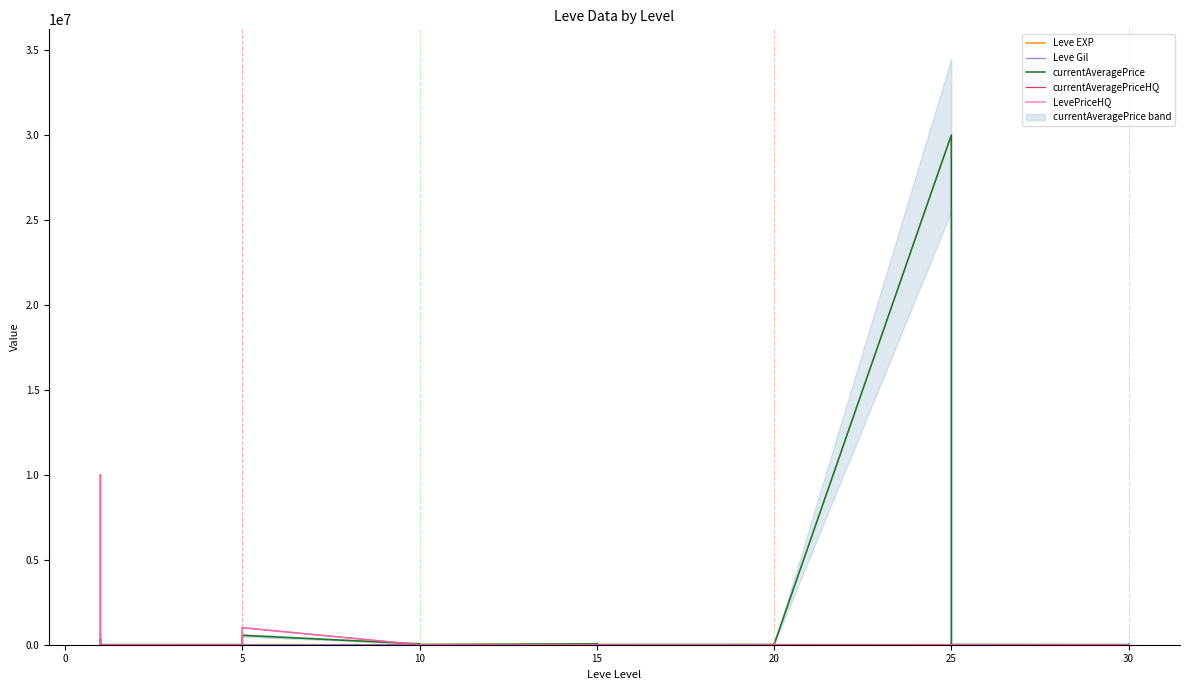

At how many categories does at least one series exceed 15686571?

1